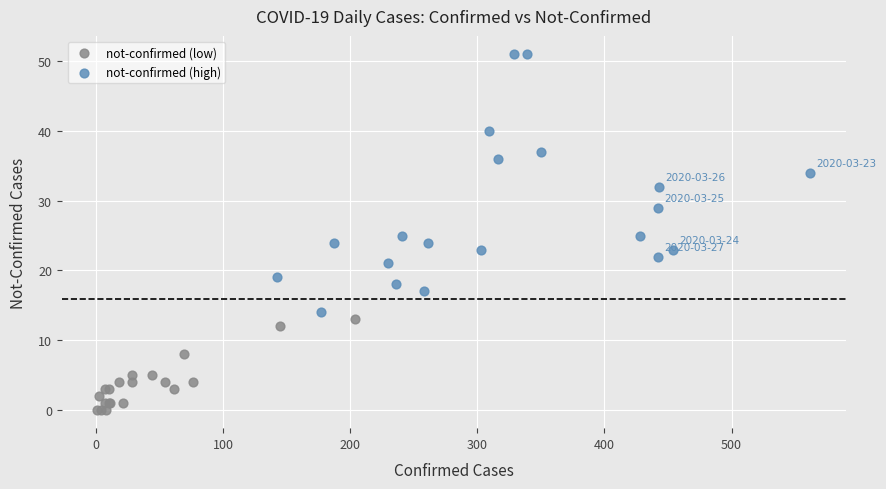

What are all the series names shown in the legend?

not-confirmed (low), not-confirmed (high)